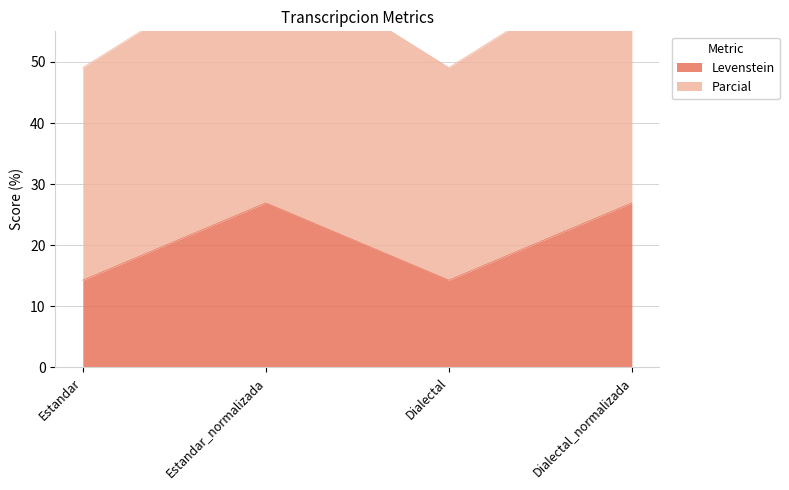

What is the spread (max minus min) of values at Dialectal_normalizada?

40.9